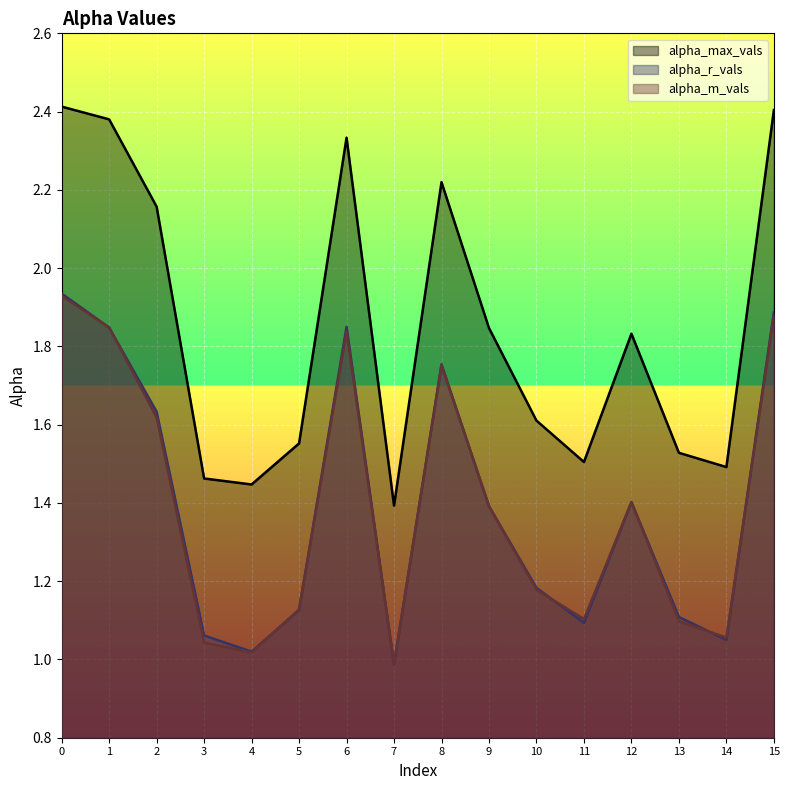

True or false: alpha_m_vals and alpha_max_vals cross at least once.

False